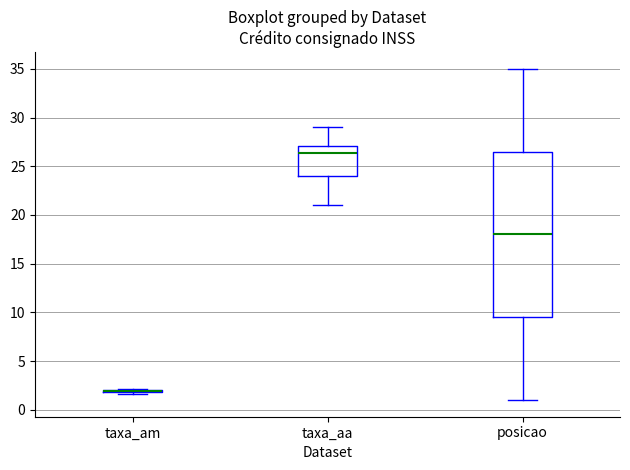

Comparing the boxes themselves (not the whiskers), which one is the tallest?

posicao